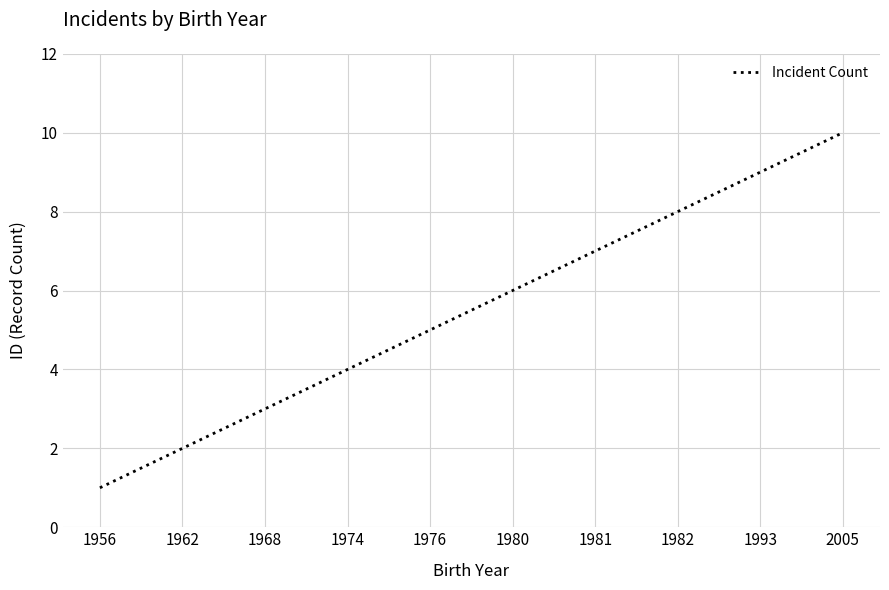

Rank the categories by value from highest to lowest.

2005, 1993, 1982, 1981, 1980, 1976, 1974, 1968, 1962, 1956